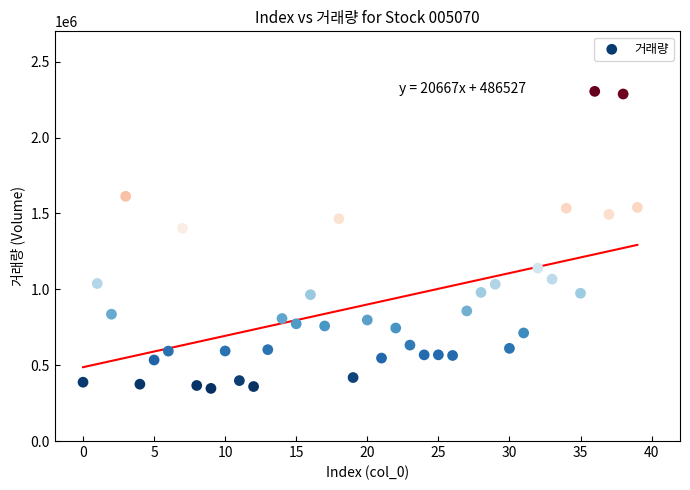

What Y value in the scatter plot is closest to 1325591?

1401569